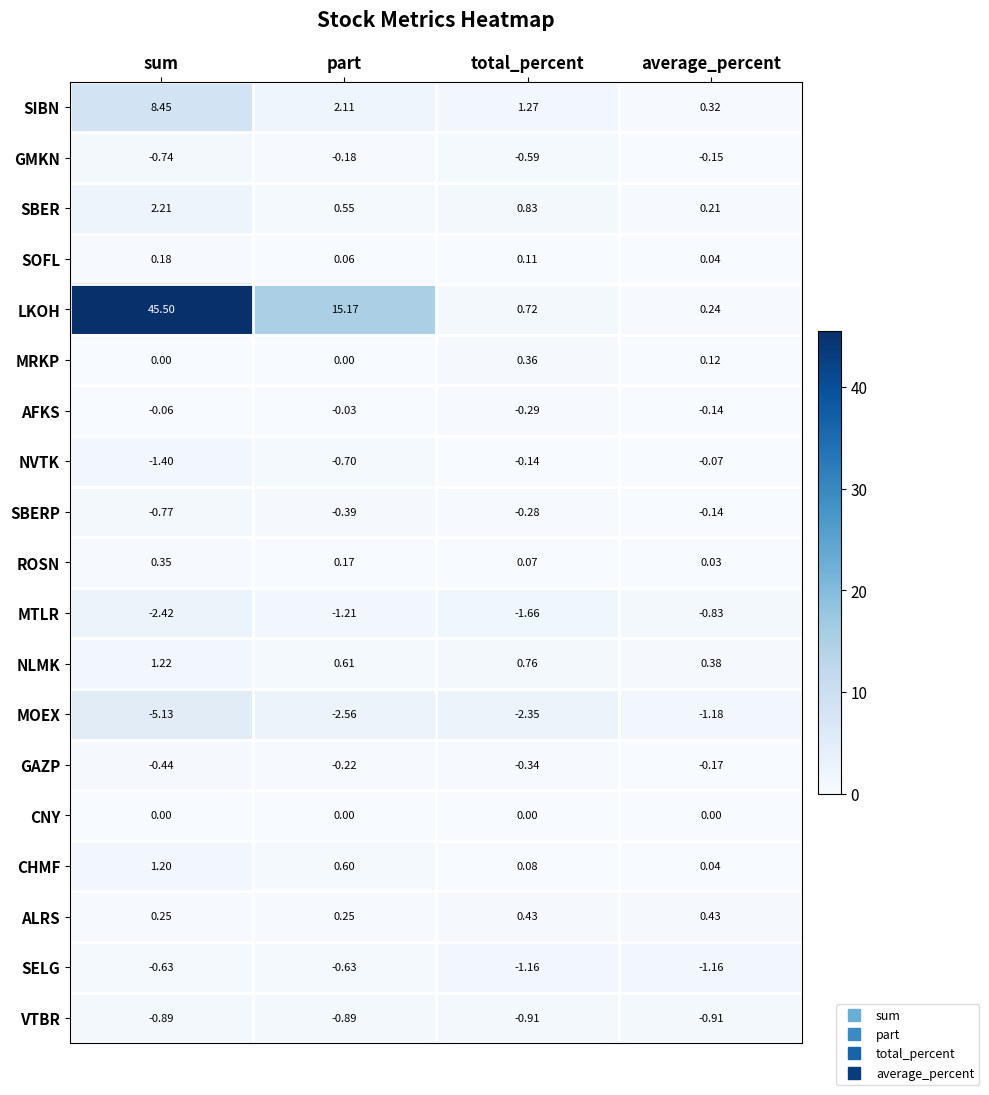

Which series has the largest range (max minus min)?

LKOH